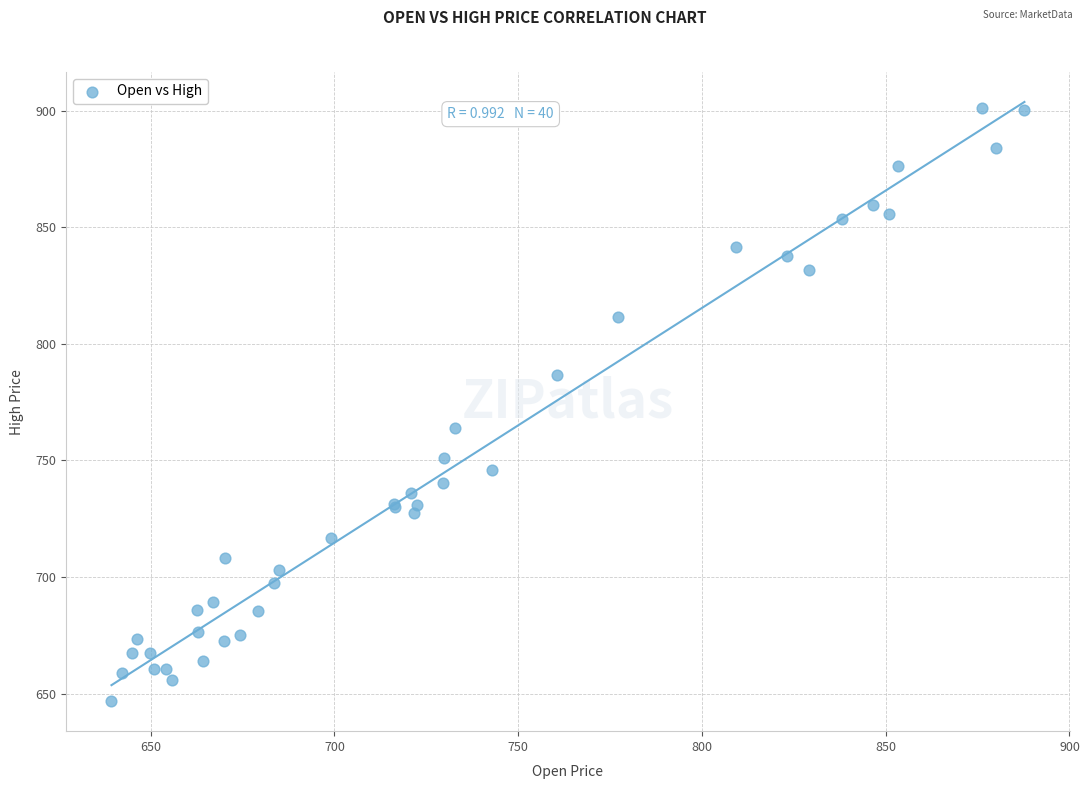

What Y value in the scatter plot is closest to 773?

763.8